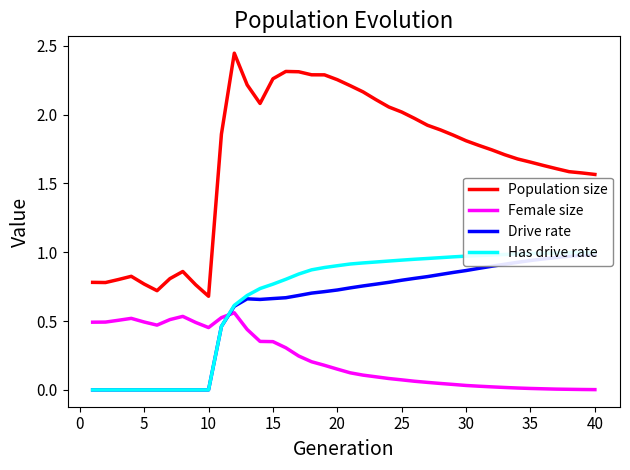

True or false: Population size and Female size intersect in this chart.

False